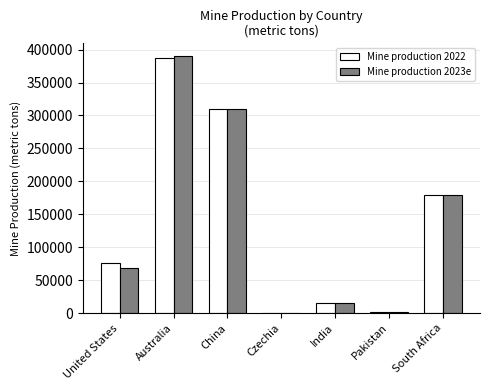

True or false: Mine production 2022 has a value of 109766 at United States.

False